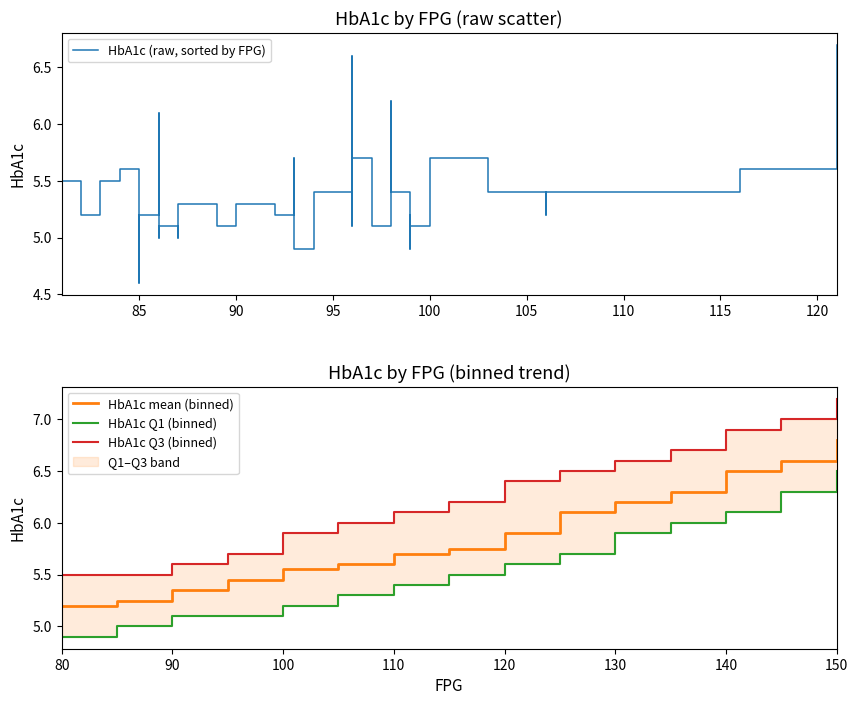

What is the maximum value for HbA1c mean (binned)?

6.8